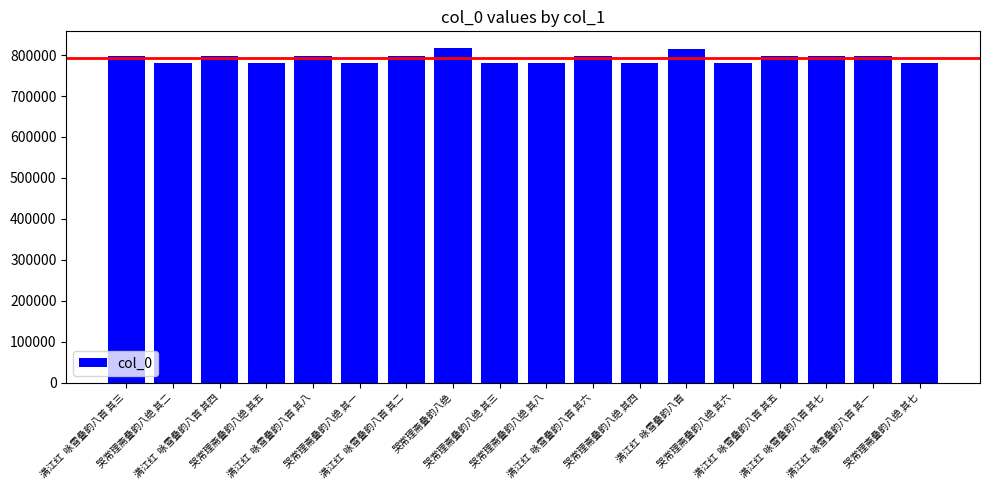

What is the label of the 12th bar from the left?

哭常理斋叠韵八绝 其四